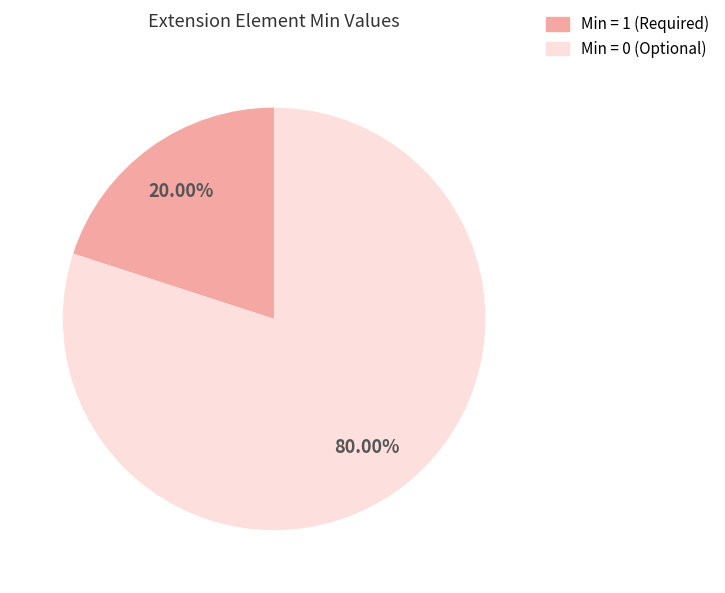

To the nearest percent, what is the average slice percentage?

50%